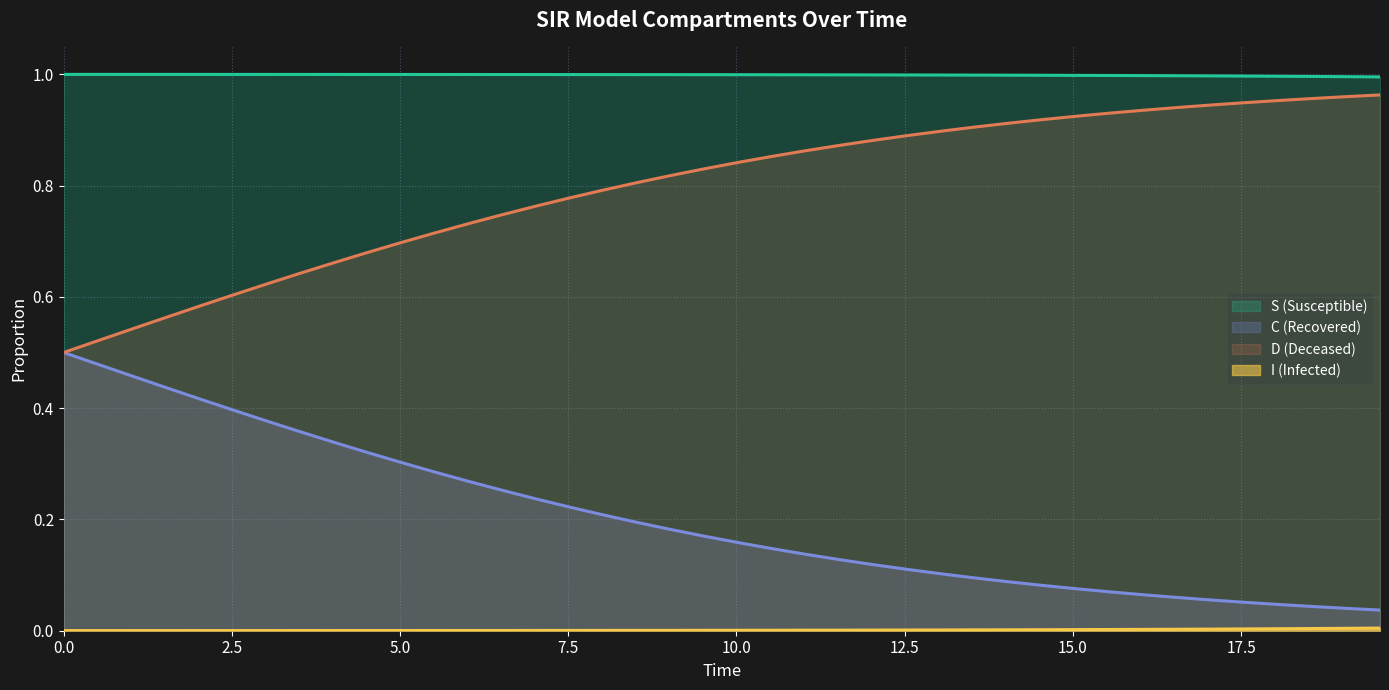

Which series has the largest total across all categories?

S